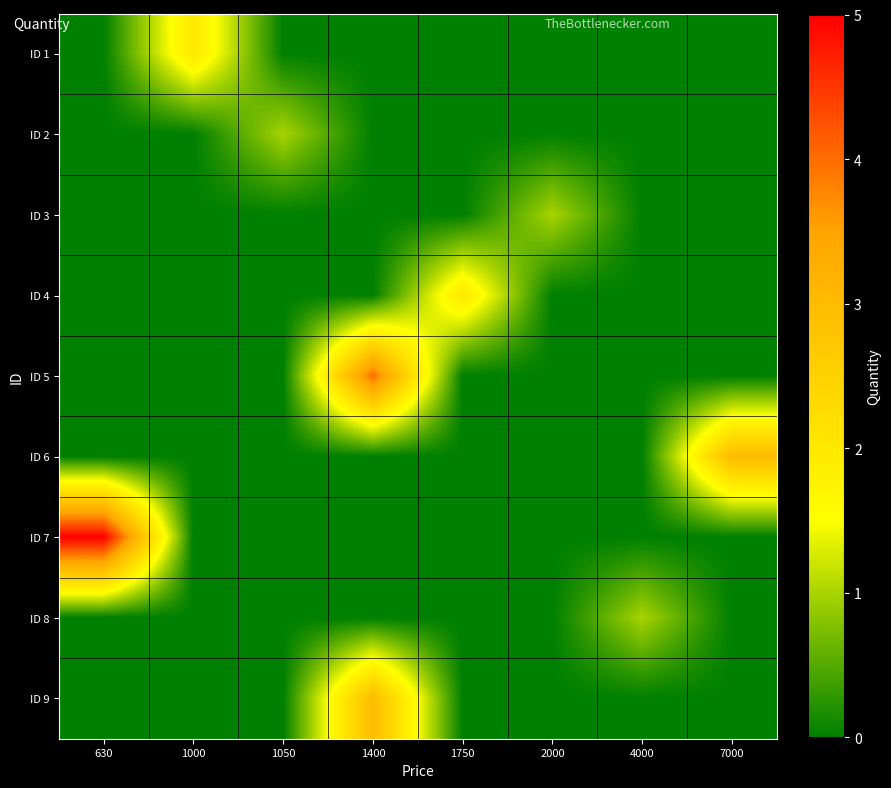

Which series changed the most between 4000 and 7000?

ID 6